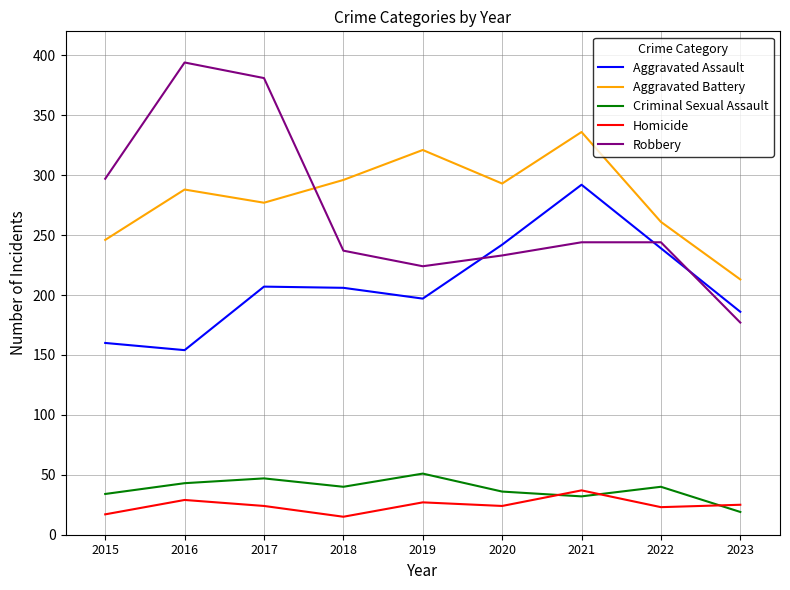

True or false: Aggravated Battery and Aggravated Assault intersect in this chart.

False